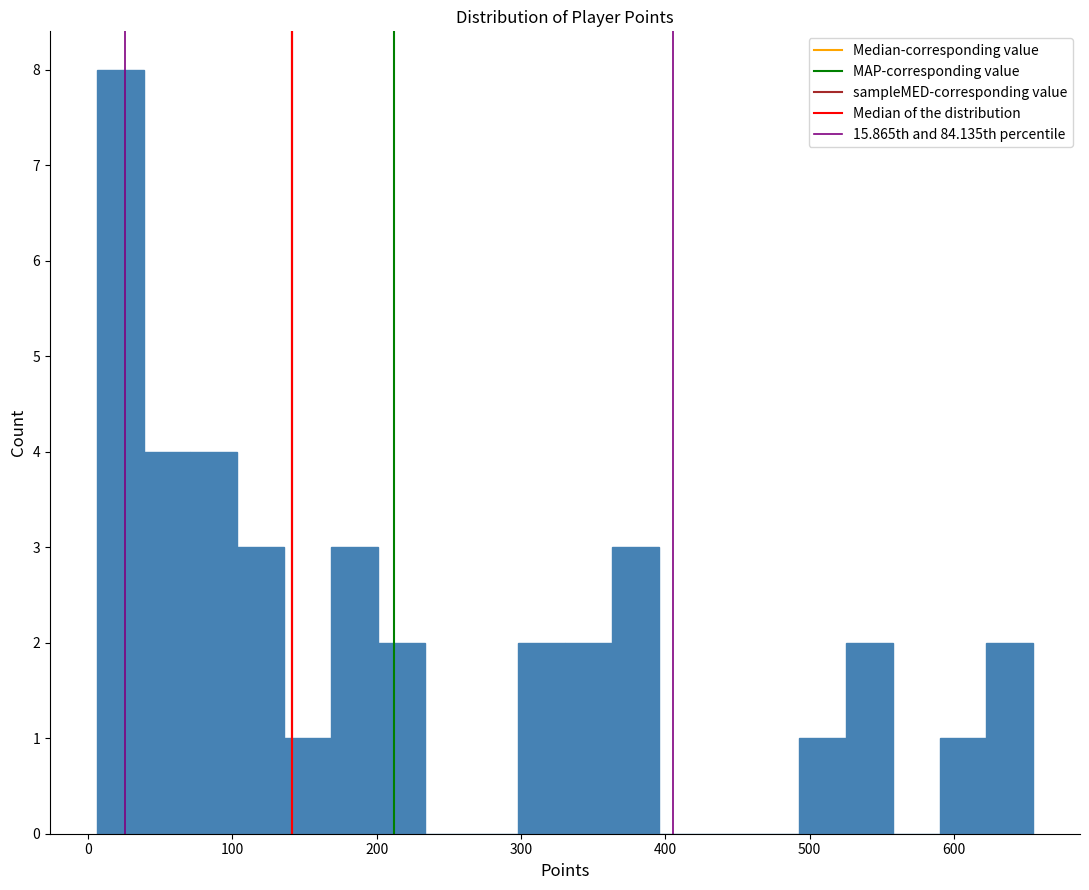

Read against the x-axis, roughly where is the centre of the tallest bar?

20